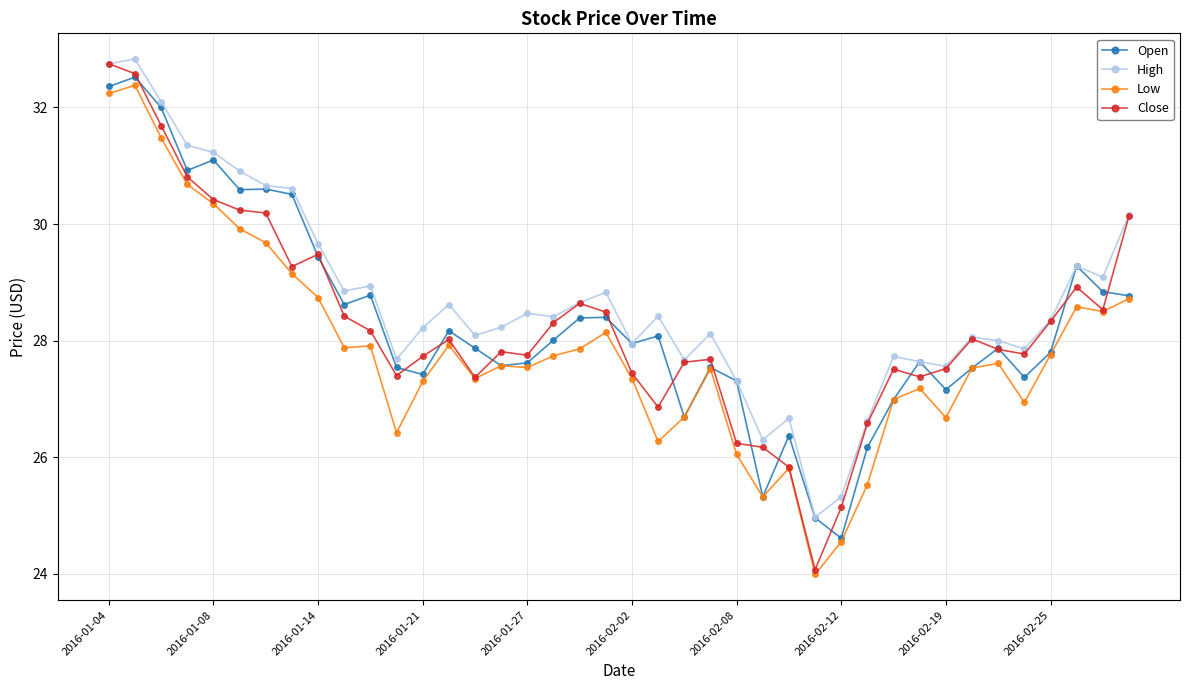

What is the value of the Low point at the 37th from the left?

27.8